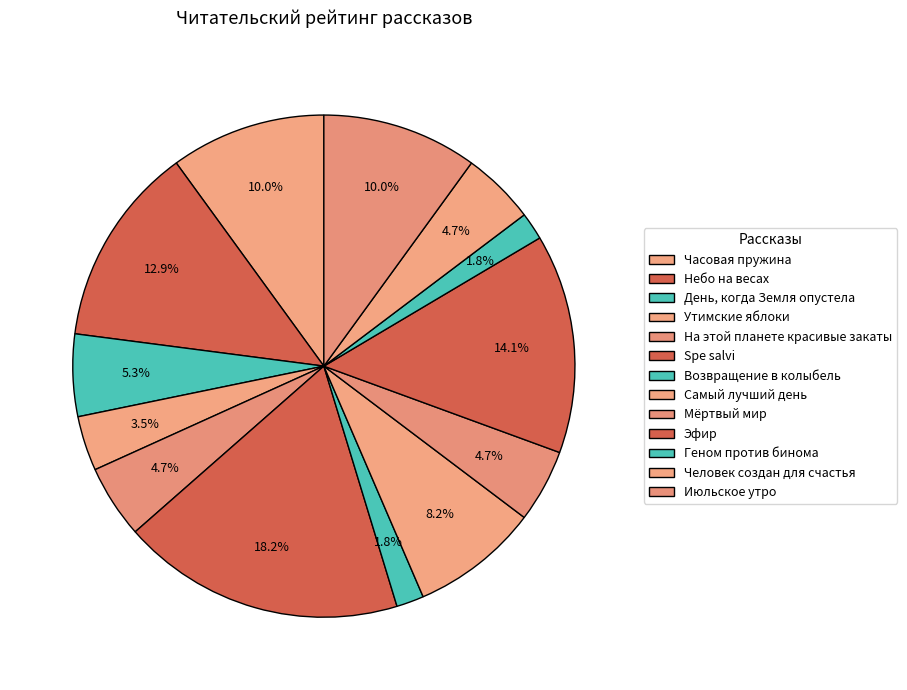

How many slices are in this pie chart?

13